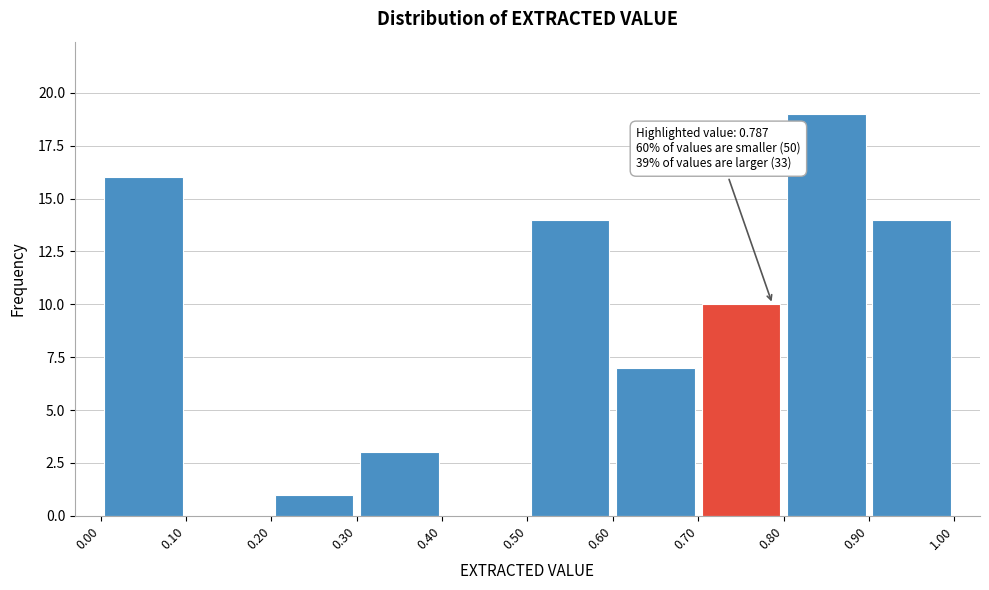

Over which range of the x-axis is the bar tallest?

0.80 to 0.90